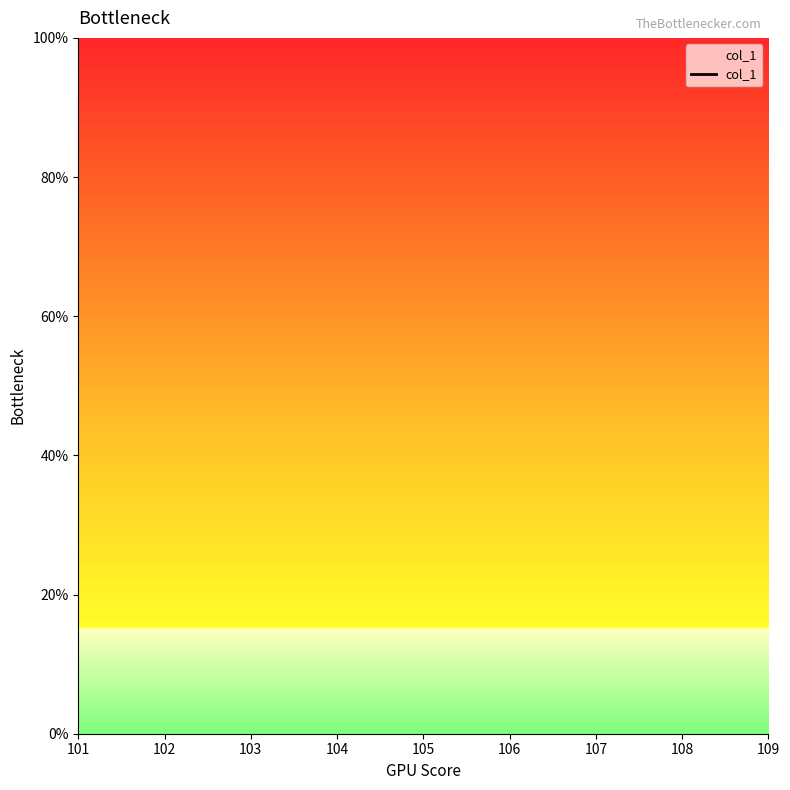

True or false: the data has more than 1 interior local peaks.

False